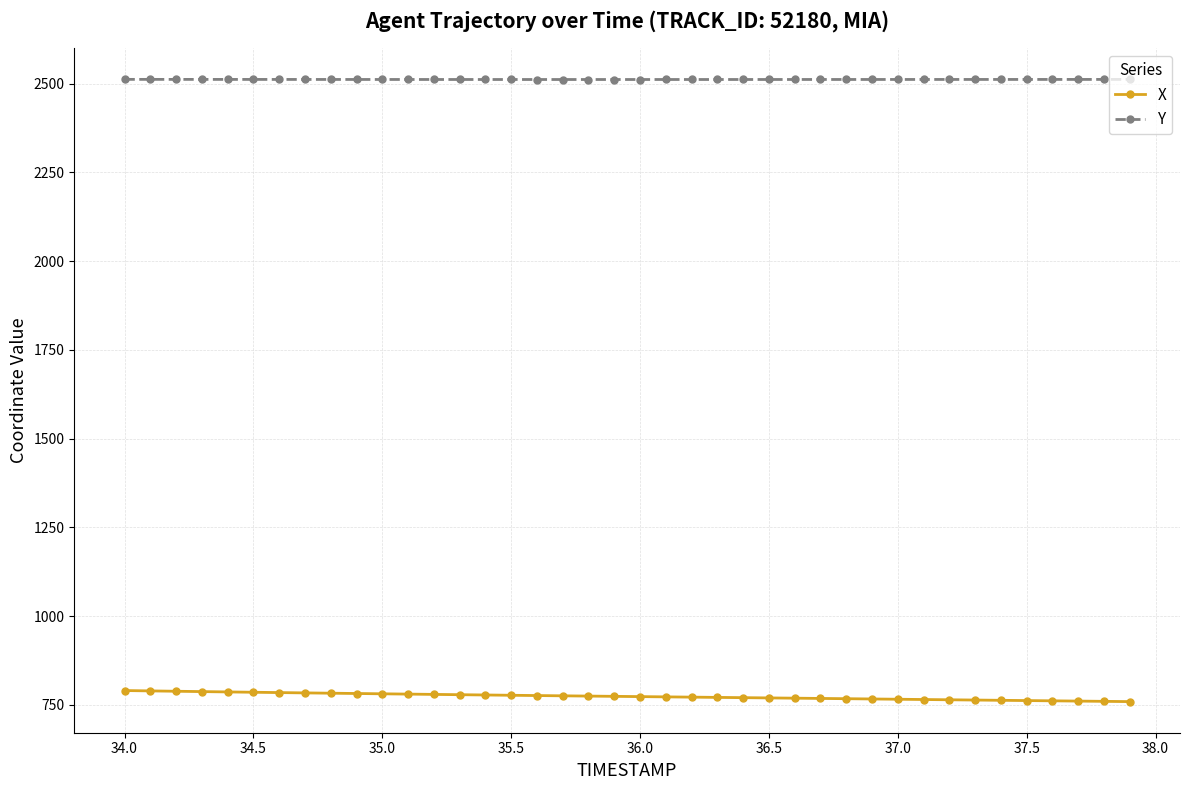

Does the chart display data point markers on the line(s)?

Yes